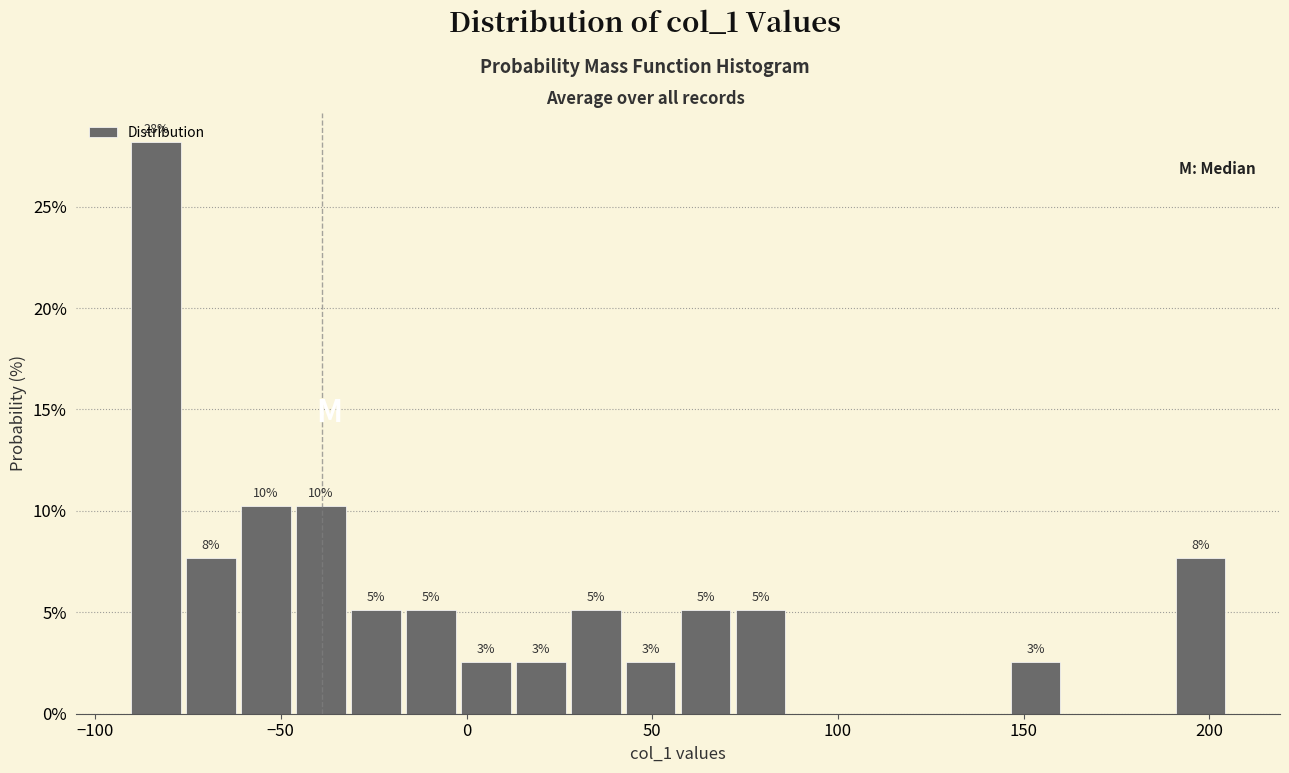

Around what value on the x-axis is the tallest bar? Give the approximate position of its centre, as read against the axis.

-85